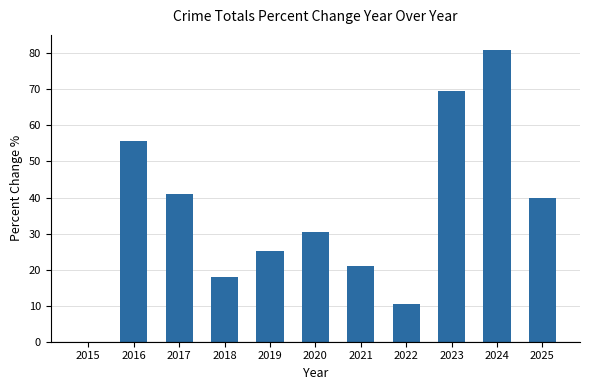

Approximately how many times larger is the value at 2016 compared to 2023?

0.8